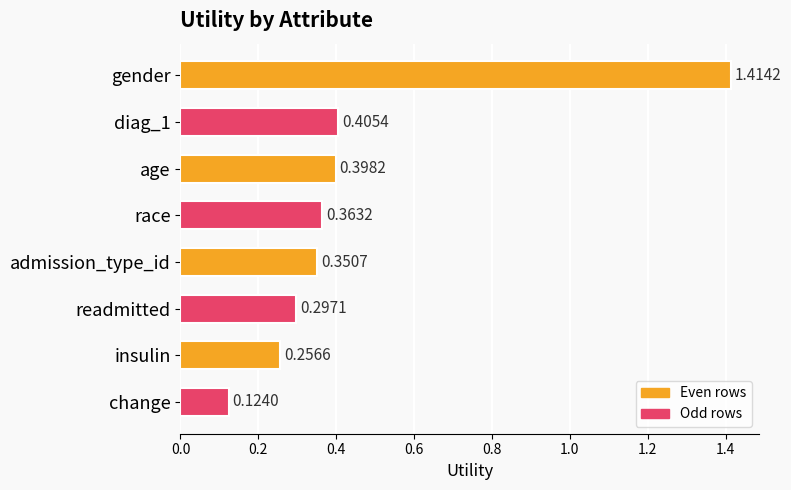

How many bars are there in total?

8